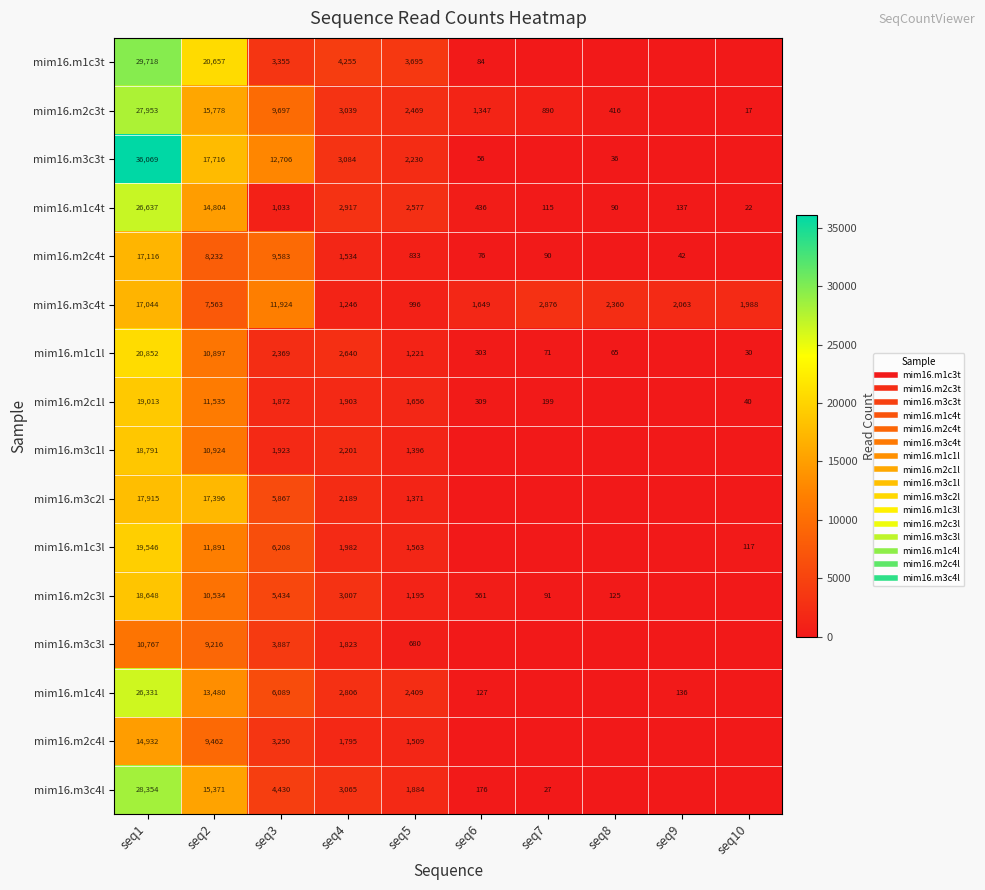

Is it true that mim16.m2c1l equals 7933 at seq1?

False